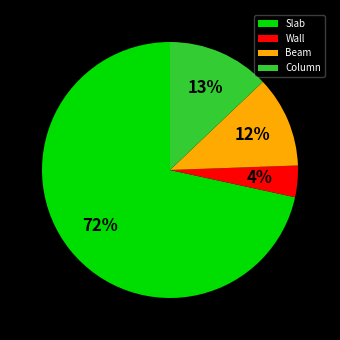

Which slice represents more than half of the pie?

Slab